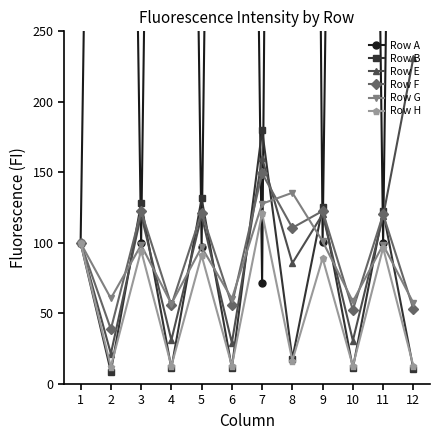

Is the value of Row G at 7 greater than the value of Row B at 11?

Yes